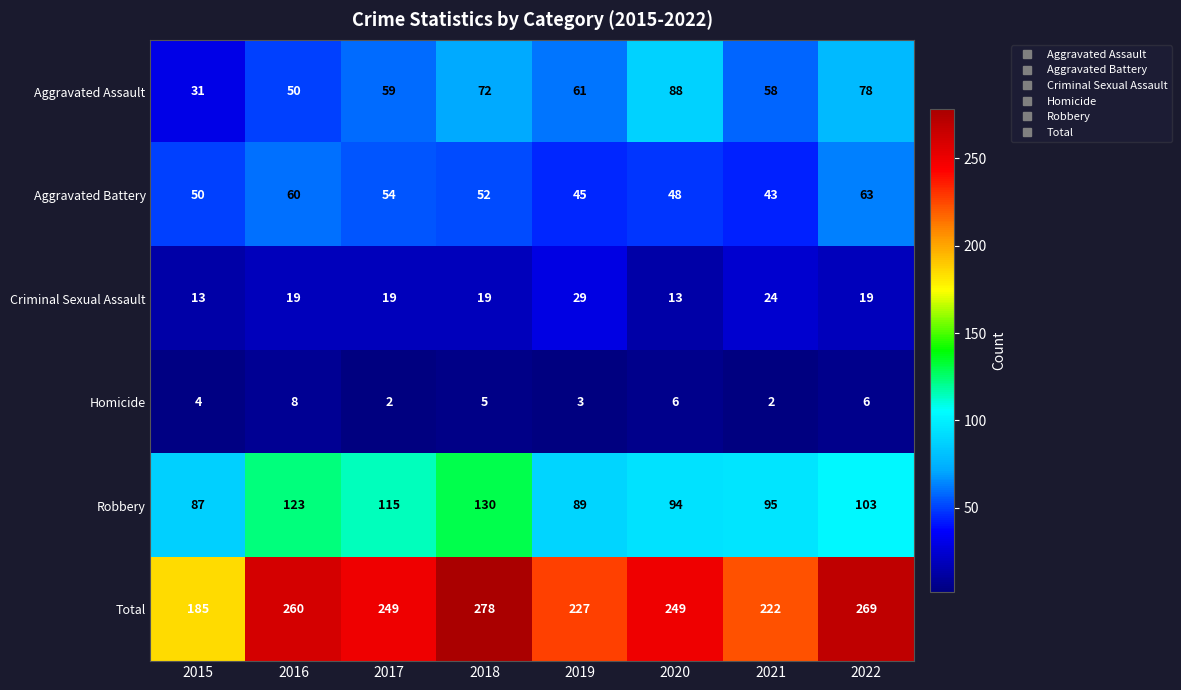

List the series in order of their peak value, lowest first.

Homicide, Criminal Sexual Assault, Aggravated Battery, Aggravated Assault, Robbery, Total